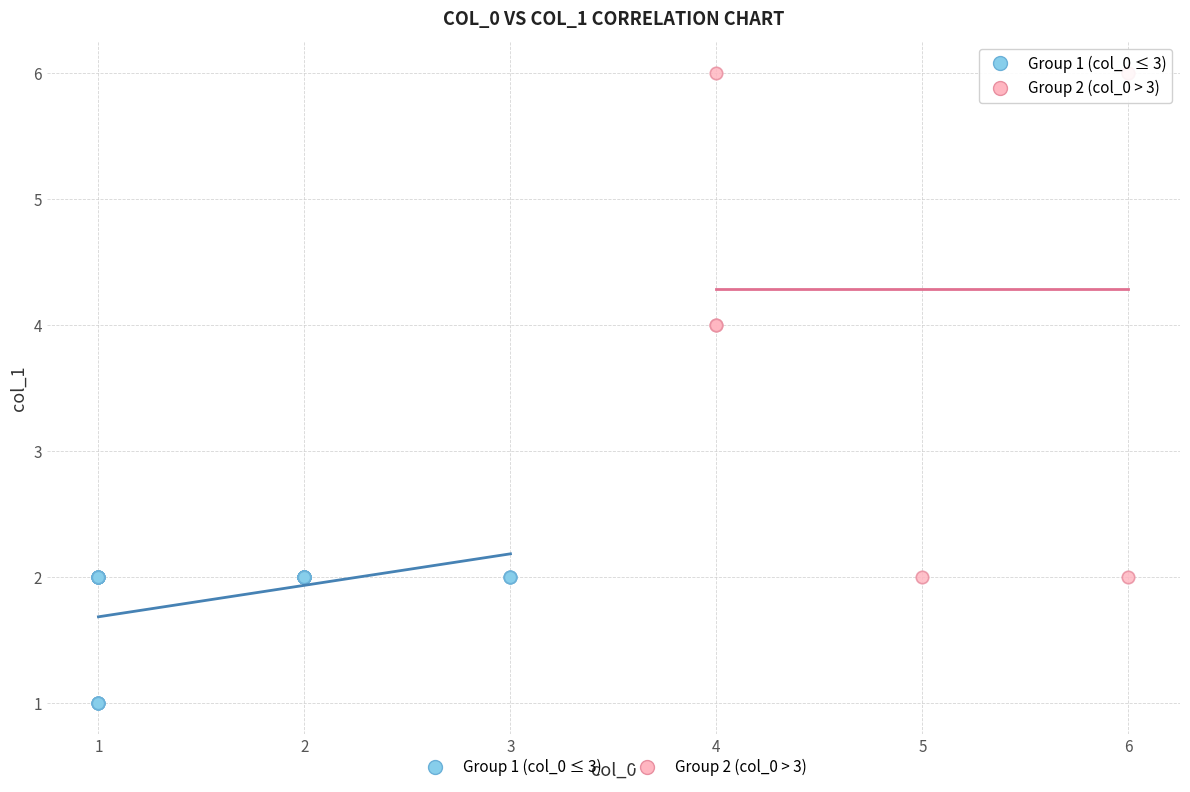

Which series contains the highest Y value?

Group 2 (col_0 > 3)